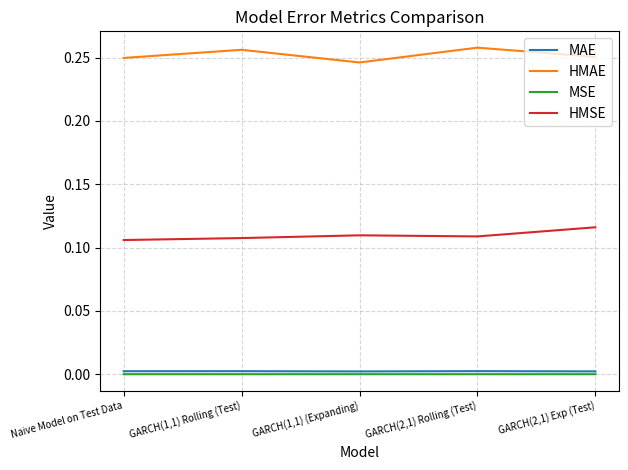

Which category has the lowest value in the HMAE series?

GARCH(1,1) (Expanding)